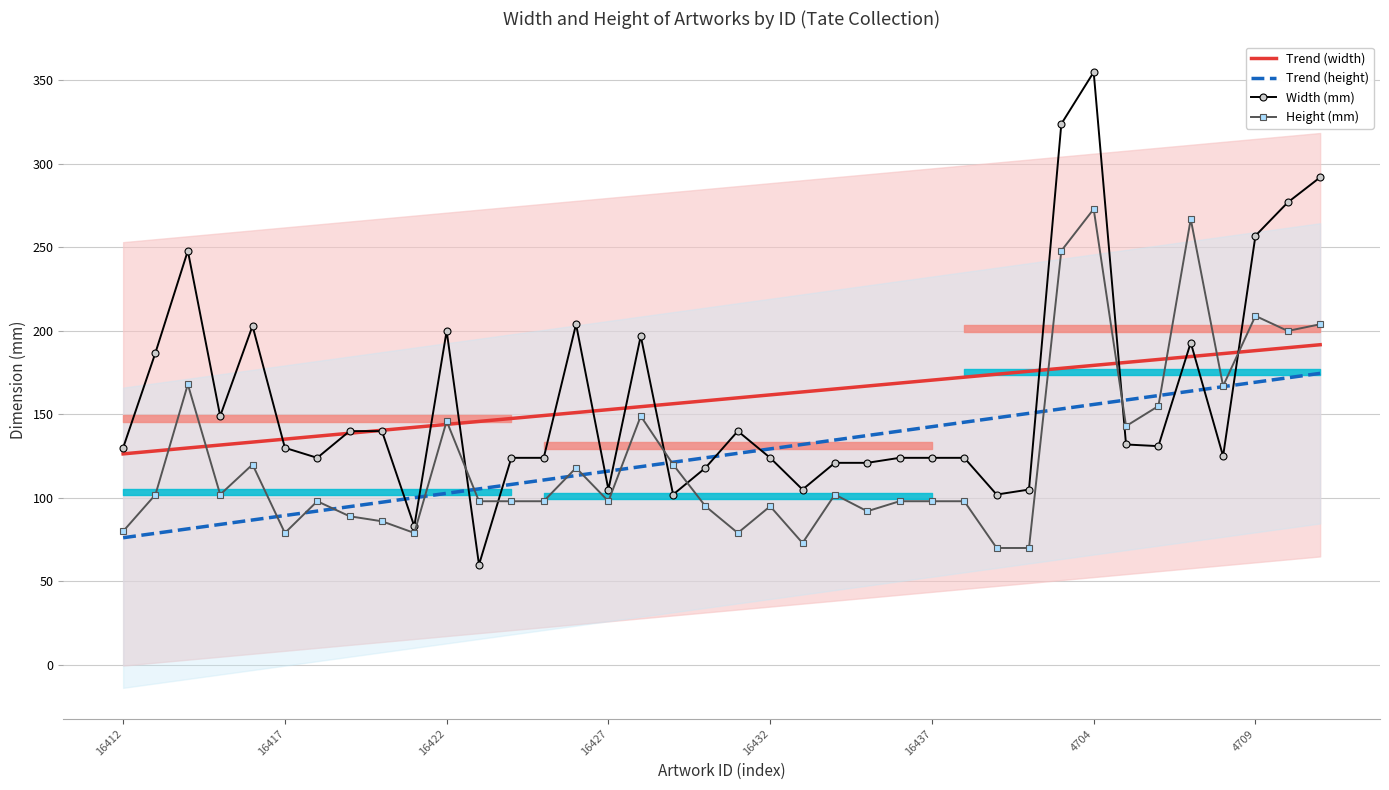

What are all the series names shown in the legend?

Trend (width), Trend (height), Width (mm), Height (mm)